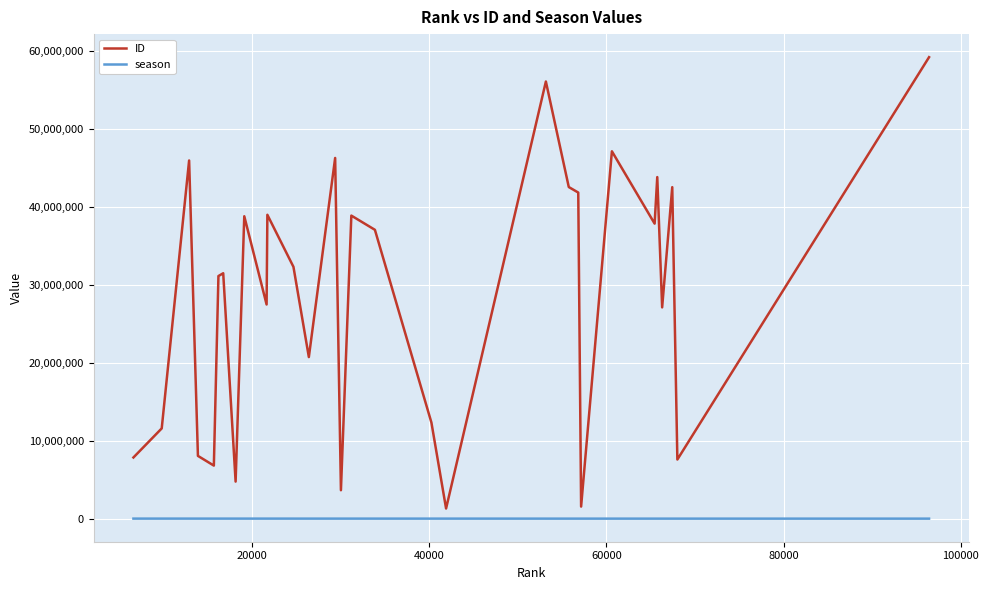

What is the maximum value for ID?

59222805